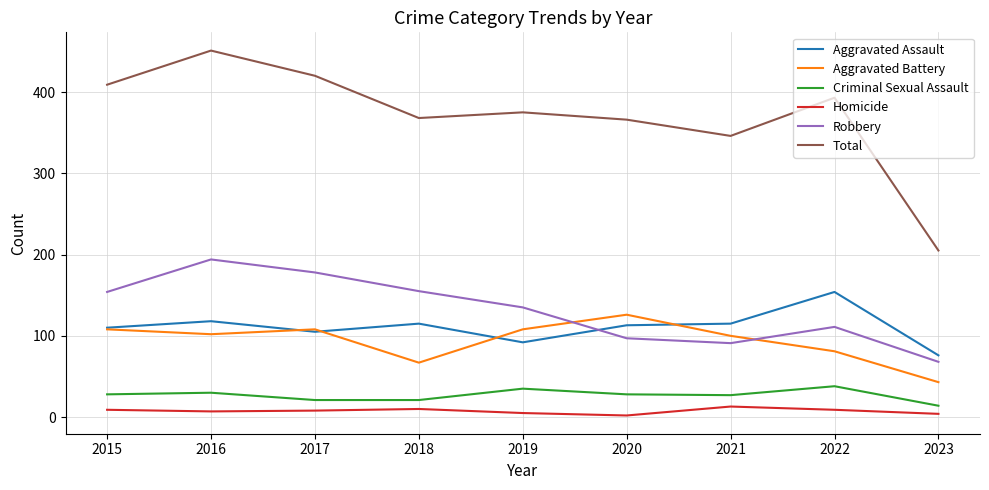

List the series in order of their peak value, highest first.

Total, Robbery, Aggravated Assault, Aggravated Battery, Criminal Sexual Assault, Homicide